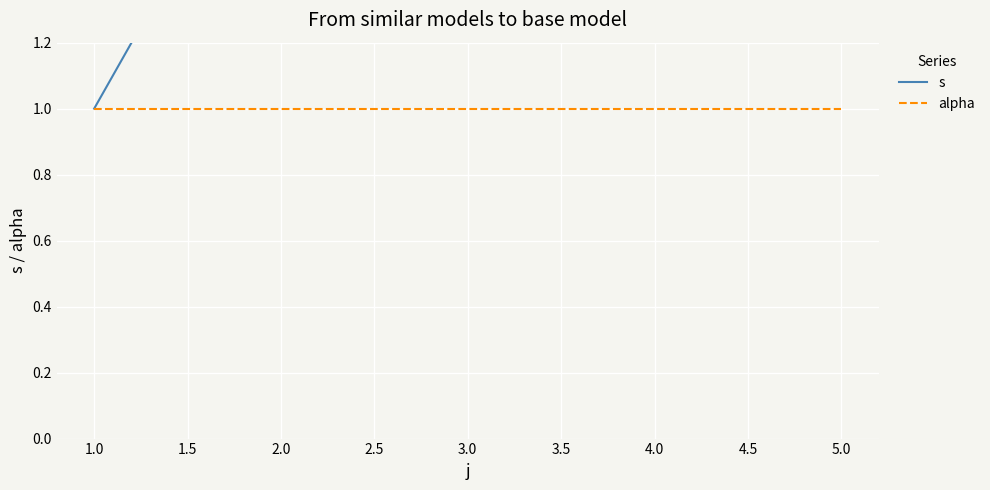

At how many categories does at least one series exceed 2?

3